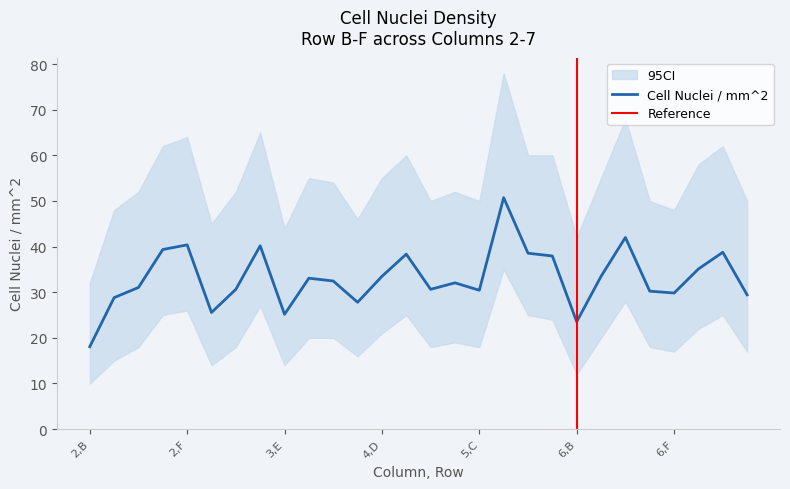

What position from the left is 4,F?

15